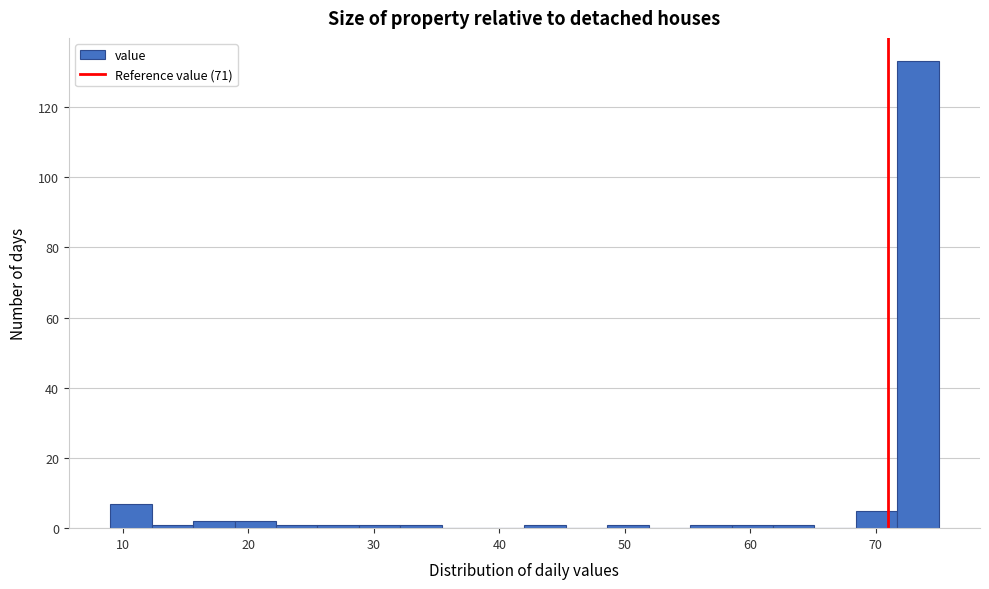

Around what value on the x-axis is the tallest bar? Give the approximate position of its centre, as read against the axis.

73